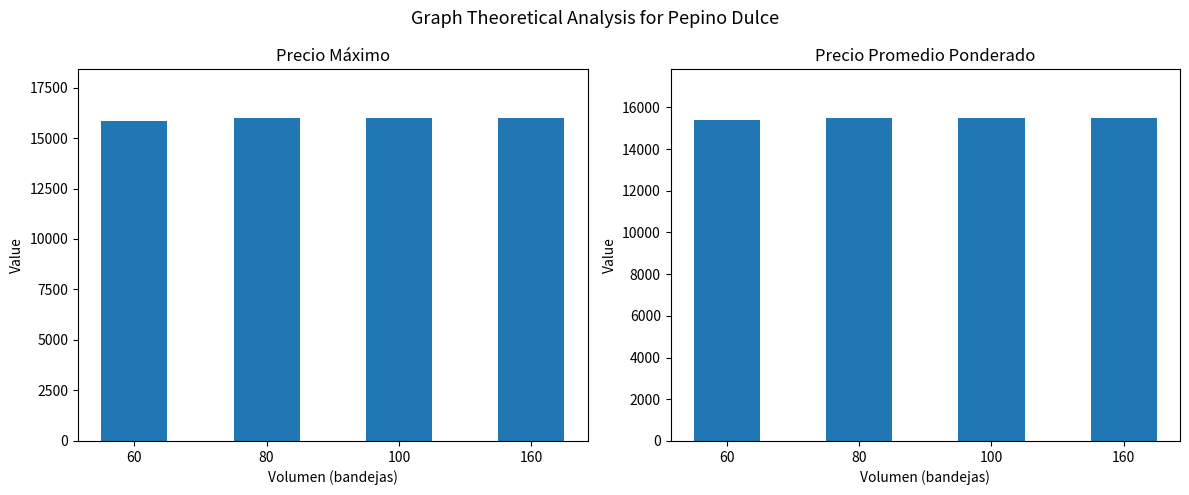

Between 100 and 160, which is larger?

100